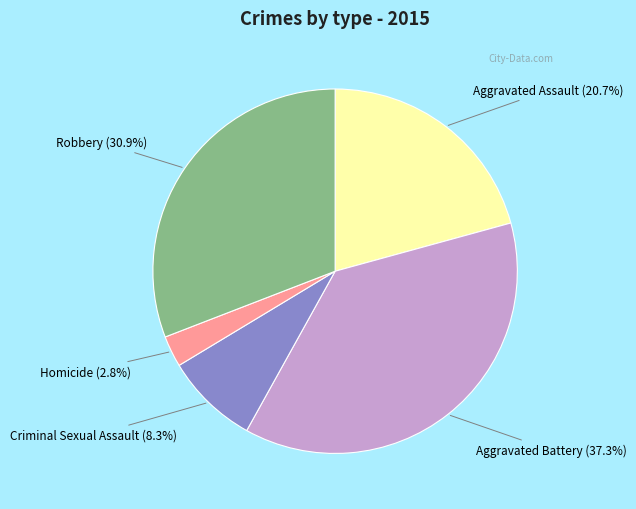

How many slices are in this pie chart?

5